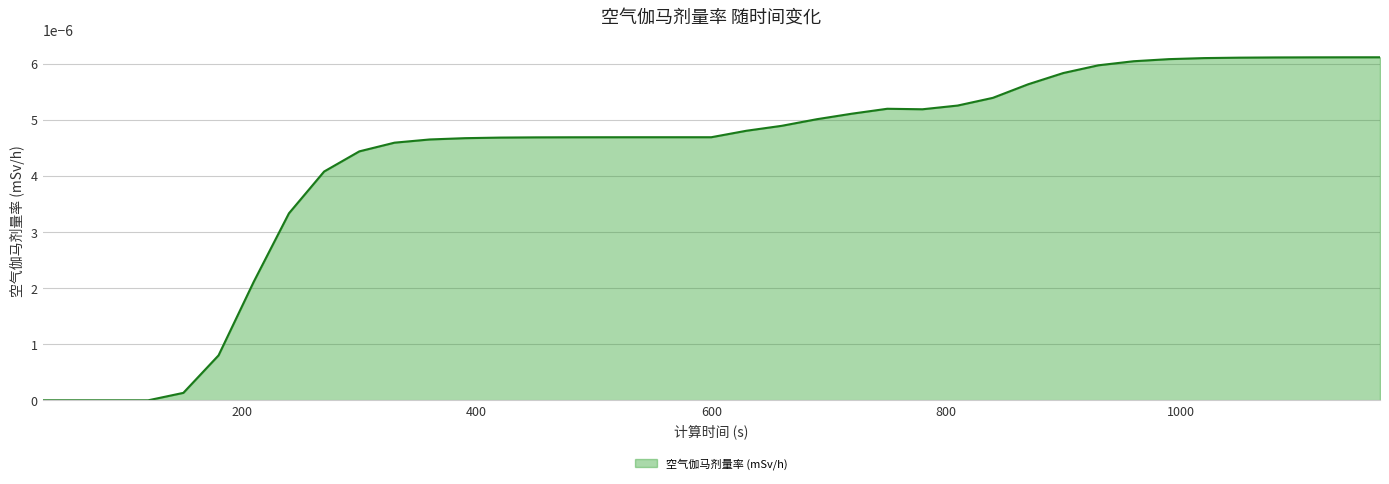

At which category does the data reach its first local peak?

750